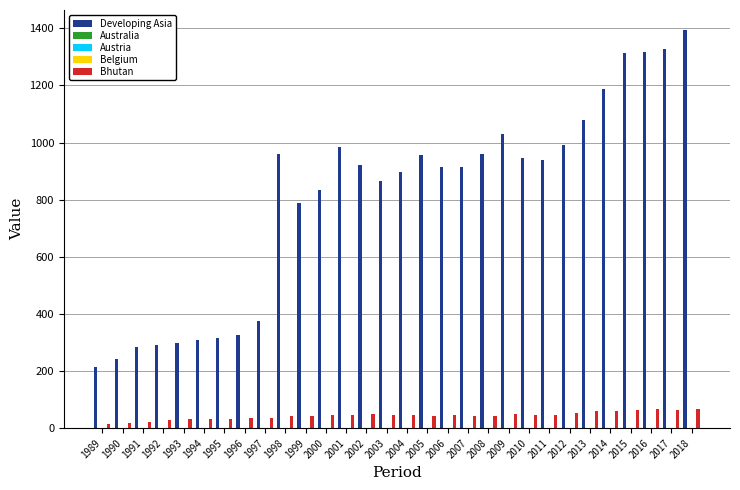

What is the sum of all Bhutan values?

1320.9